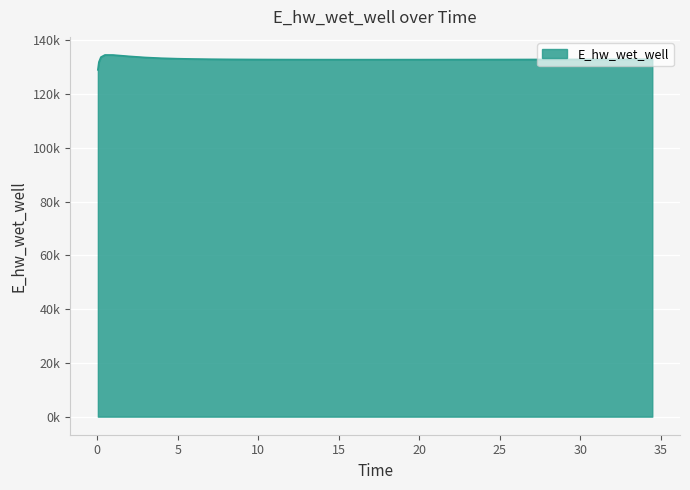

Is this an area chart (filled region under the line)?

Yes